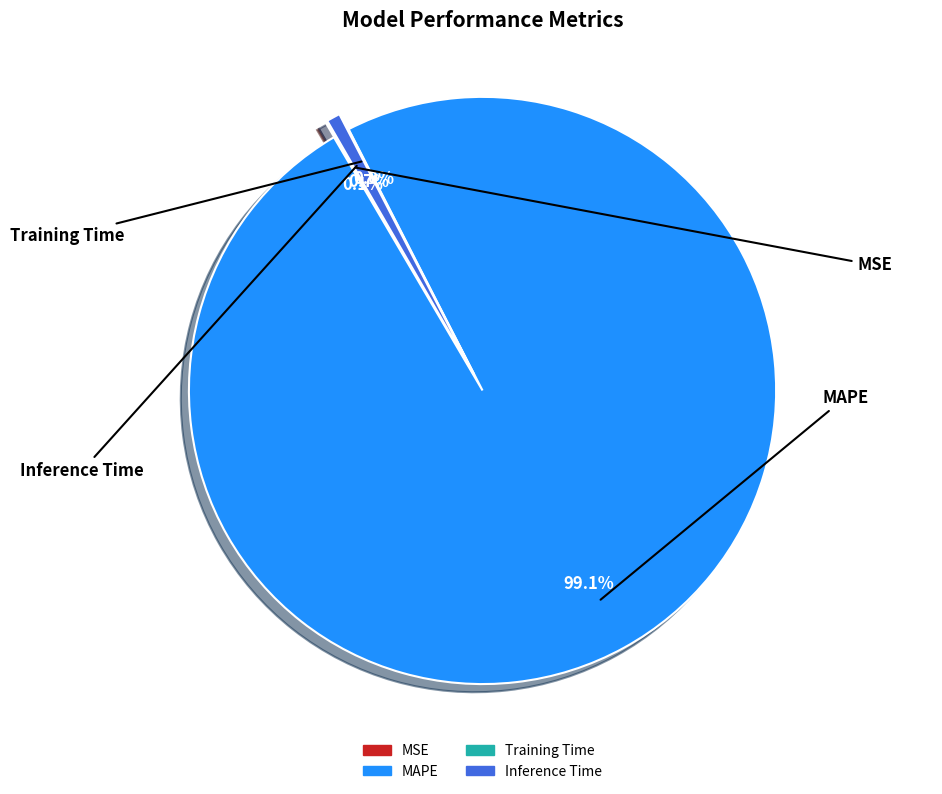

Which slice is the largest?

MAPE